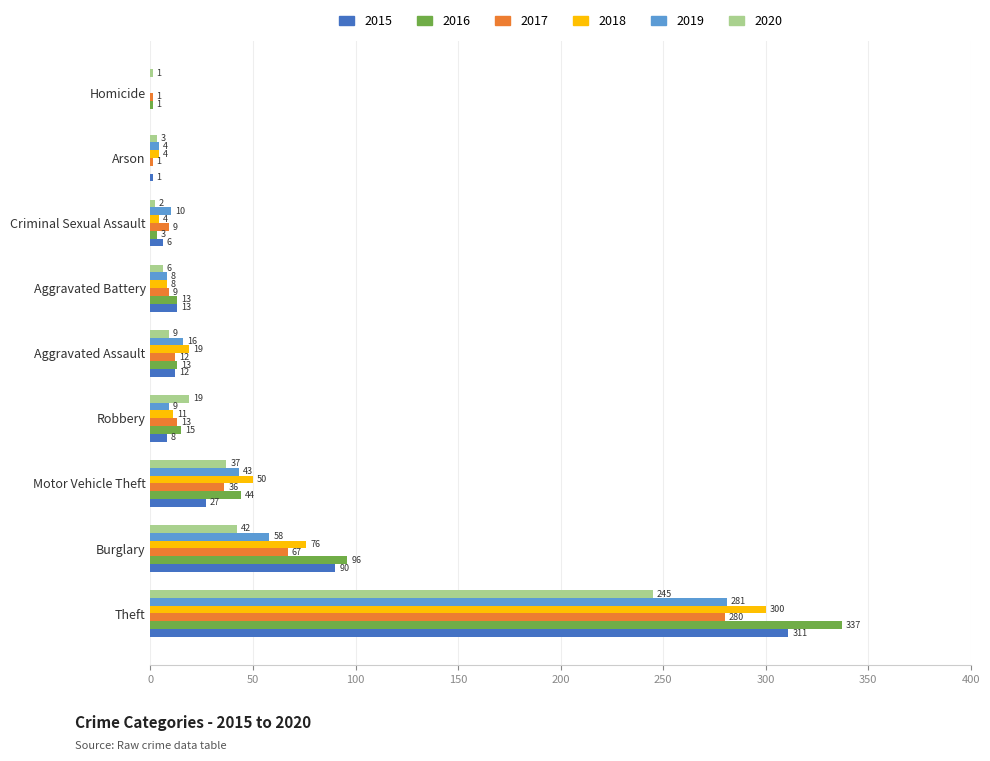

Which series changed the most between Burglary and Aggravated Battery?

2016